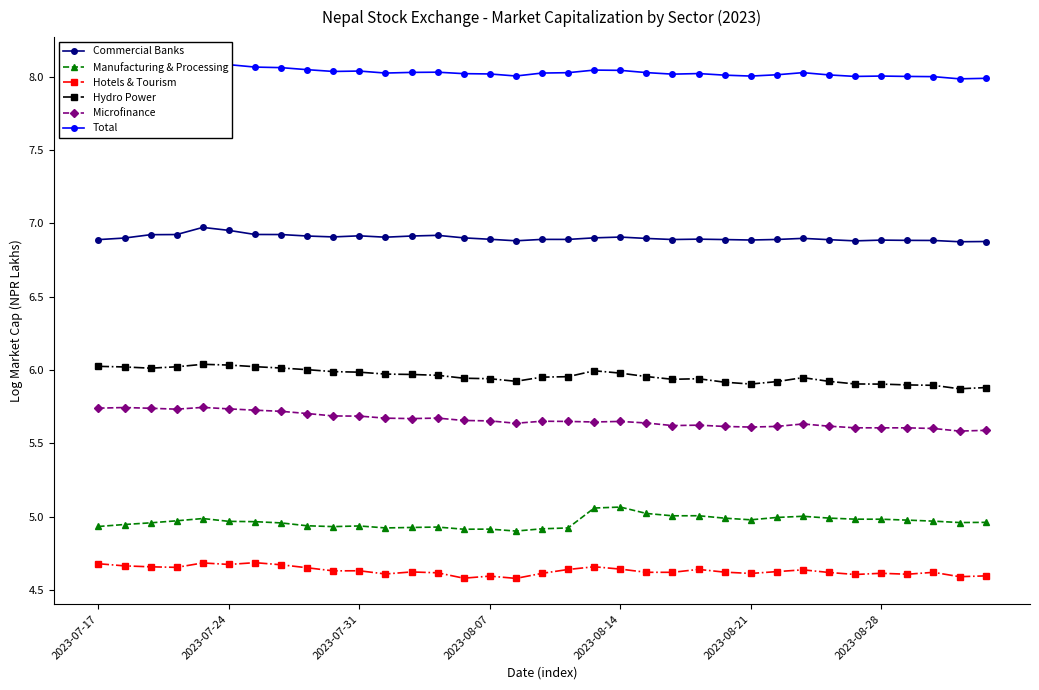

True or false: Hotels & Tourism and Manufacturing & Processing cross at least once.

False